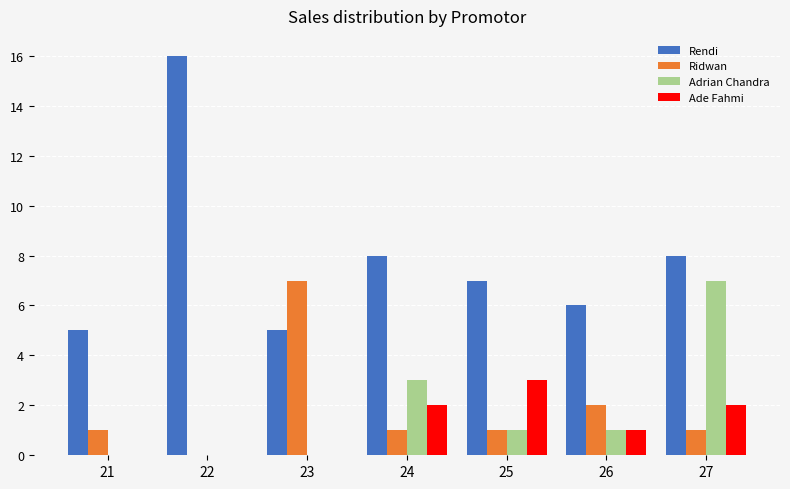

At which category is the sum across all series the highest?

27